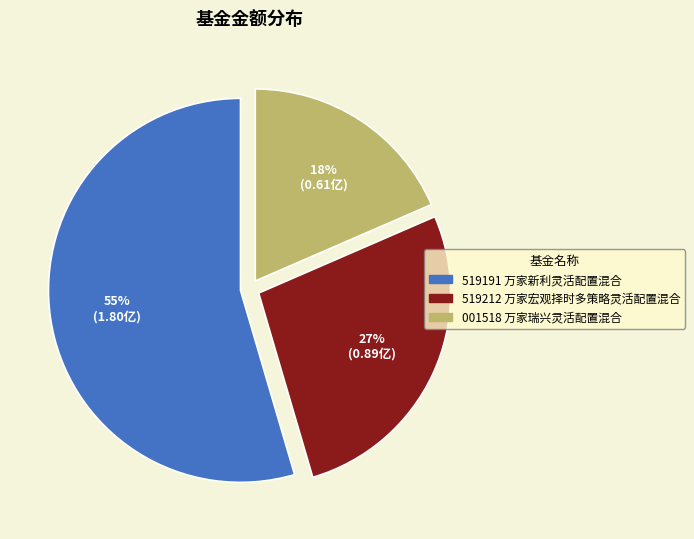

To the nearest percent, what is the average slice percentage?

33%